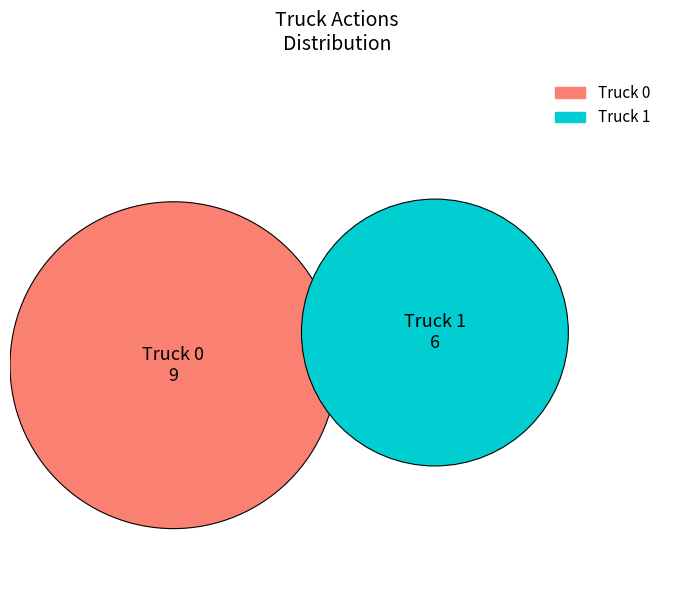

What is the change in value from Truck 0 to Truck 1?

-3